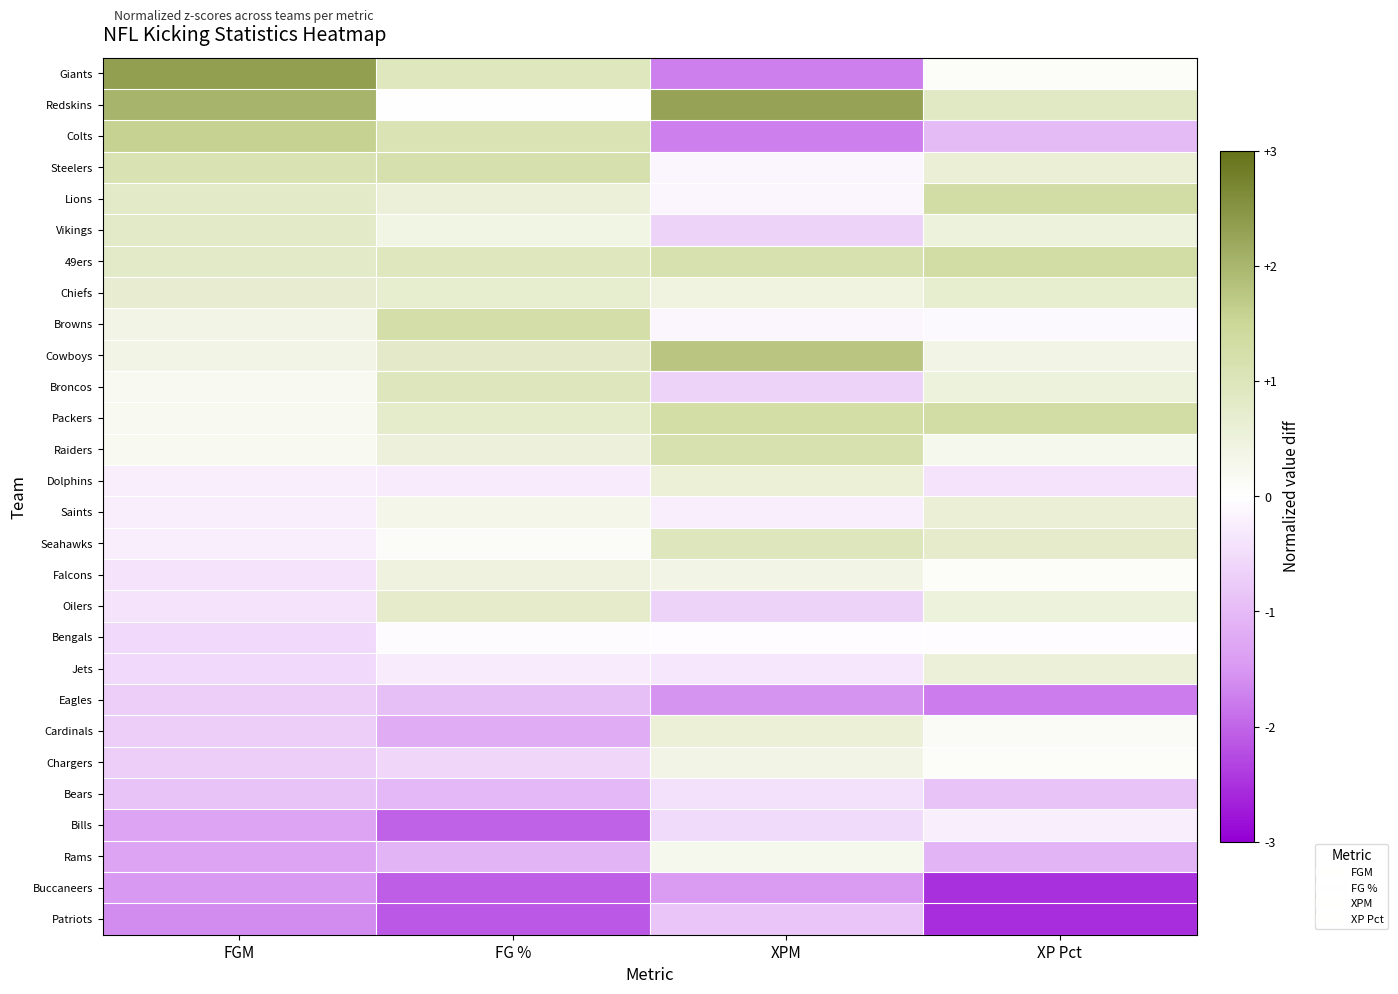

What is the difference between the highest and lowest values at FGM?

4.0